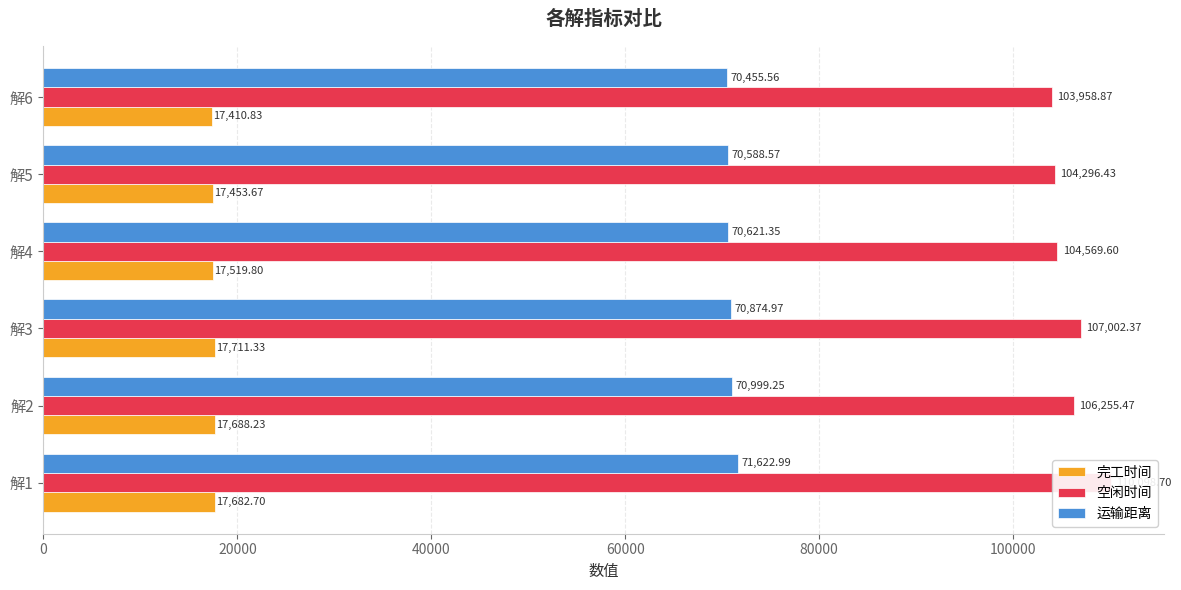

How many groups of bars are there?

6